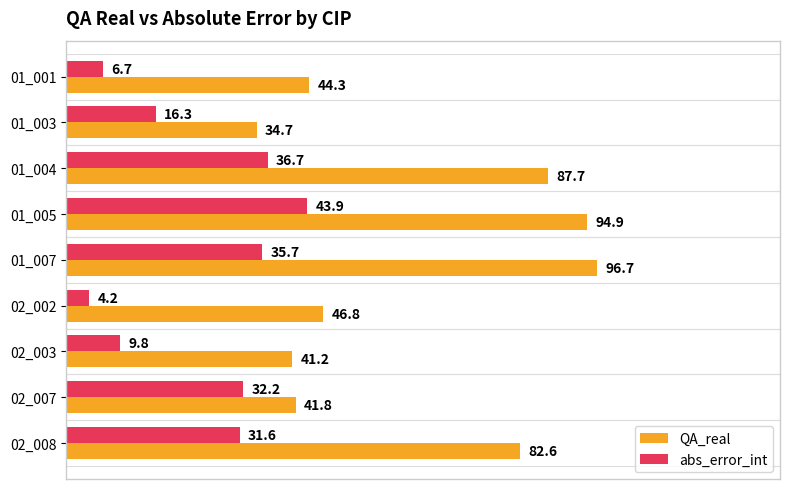

What is the difference between the maximum and second lowest values in the abs_error_int series?

37.2